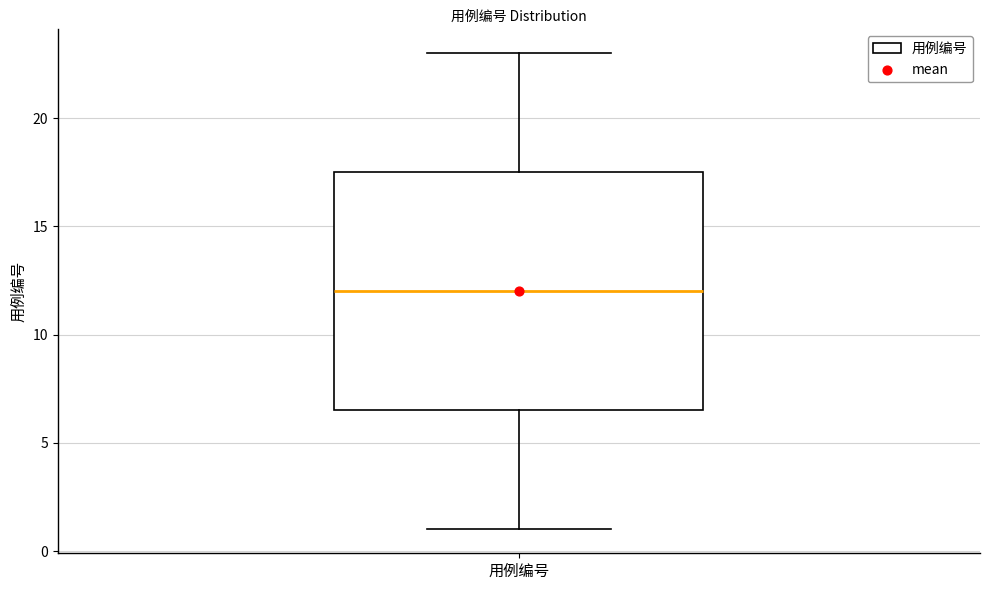

Read this box plot against the y-axis: the position of the median line, the range covered by the box, and the ends of both whiskers. The values are not printed on the chart, so give them approximately, as read against the axis.

median 12.0, box 6.5 to 17.5, whiskers 1.0 to 23.0